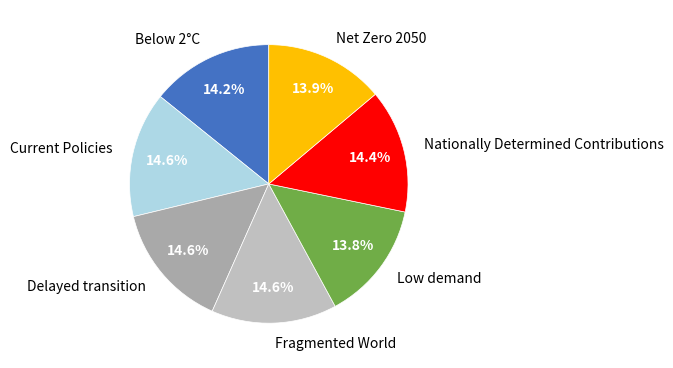

Does any single category account for the majority?

No